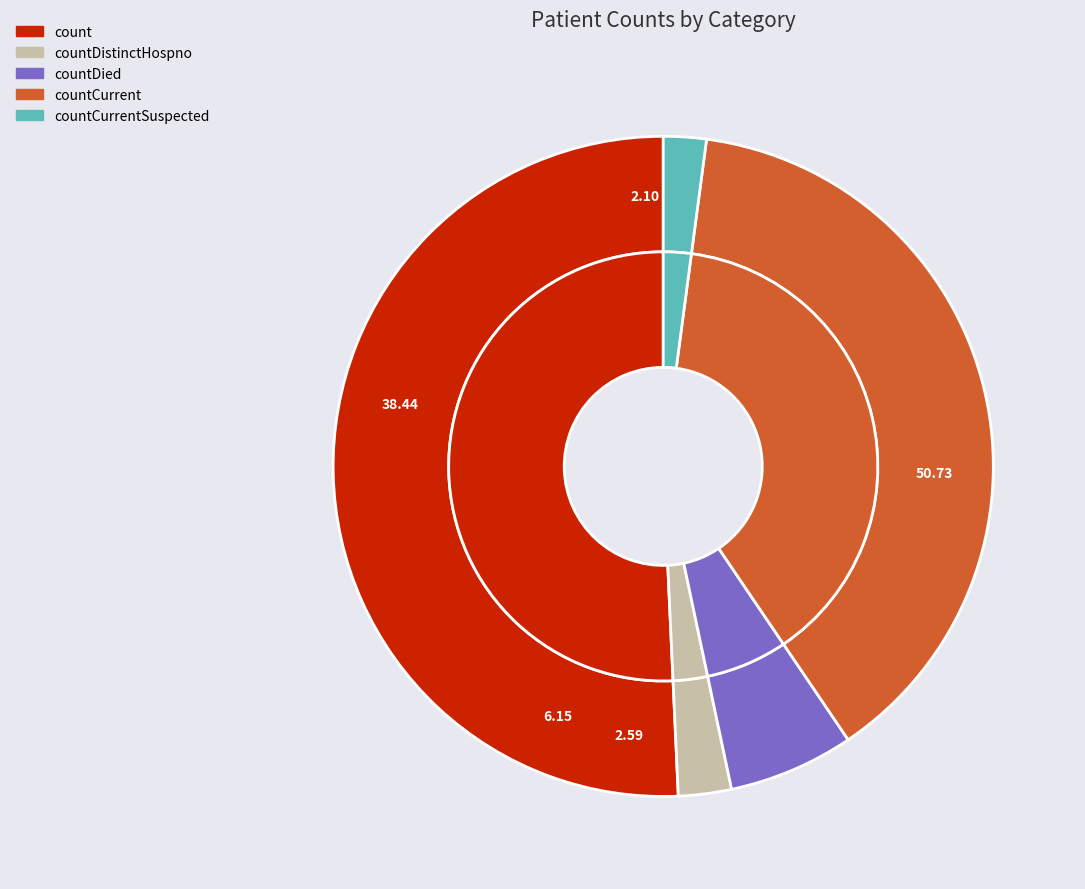

To the nearest percent, what is the average slice percentage?

20%